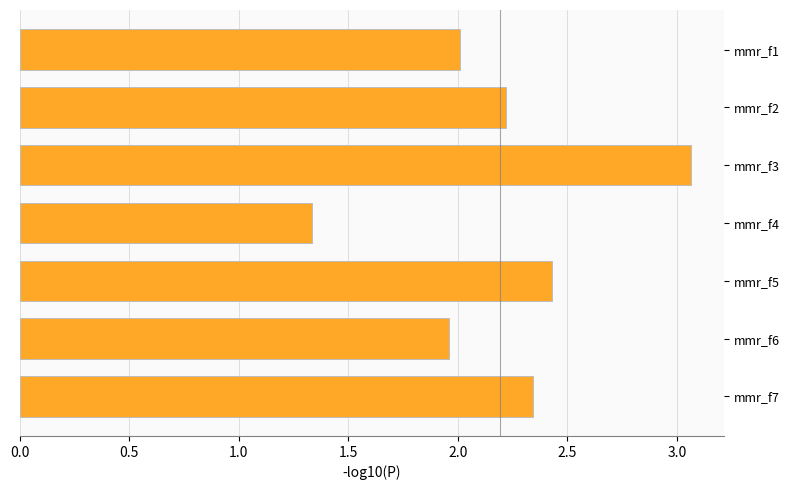

Which label corresponds to the largest value in the chart?

mmr_f3